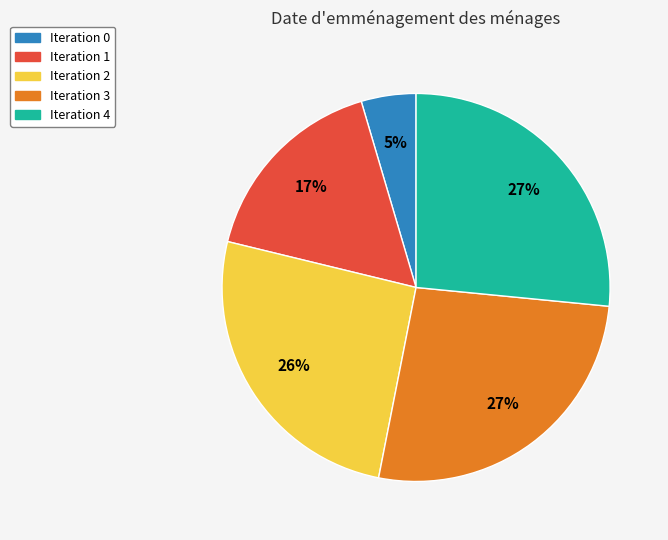

Does Iteration 1 account for over 50% of the chart?

No